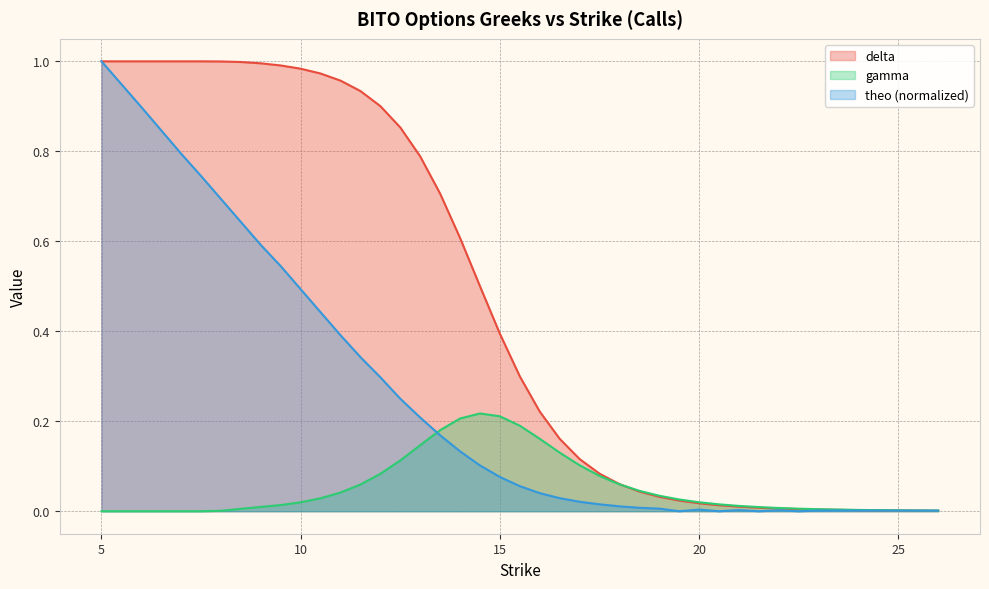

What are all the series names shown in the legend?

delta, gamma, theo (normalized)